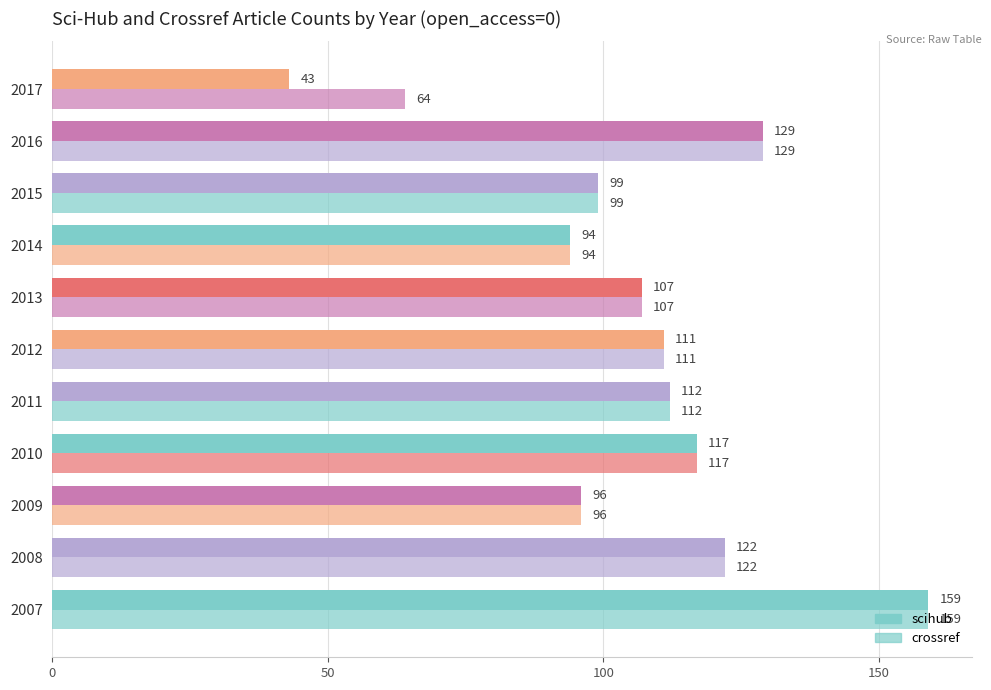

Count the number of data series in this chart.

2